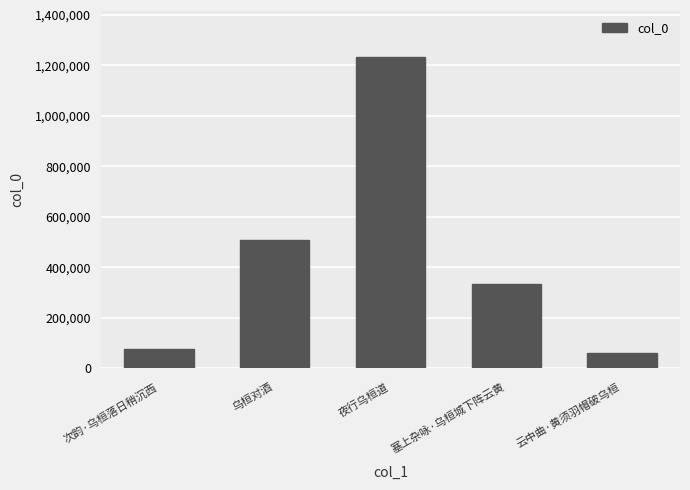

The chart shows a value of 823998 at 乌桓对酒. True or false?

False